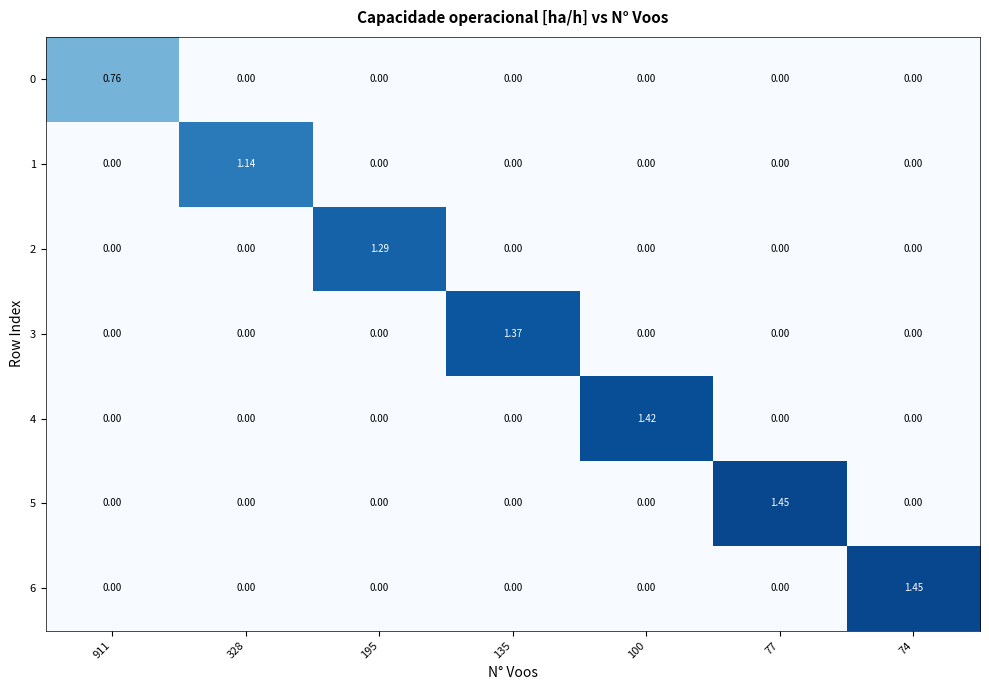

How many distinct data groups are displayed?

7